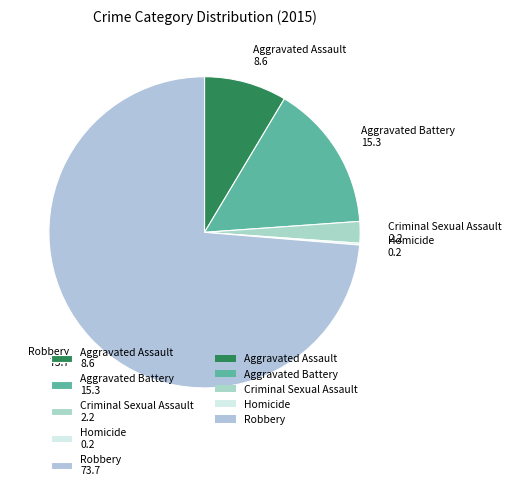

Do Aggravated Assault 8.6 and Robbery 73.7 together represent more than half of the pie?

Yes